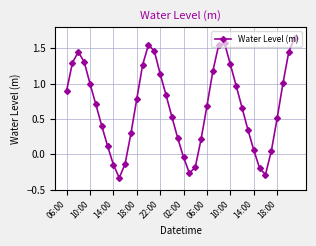

What is the sum of all values?

26.8